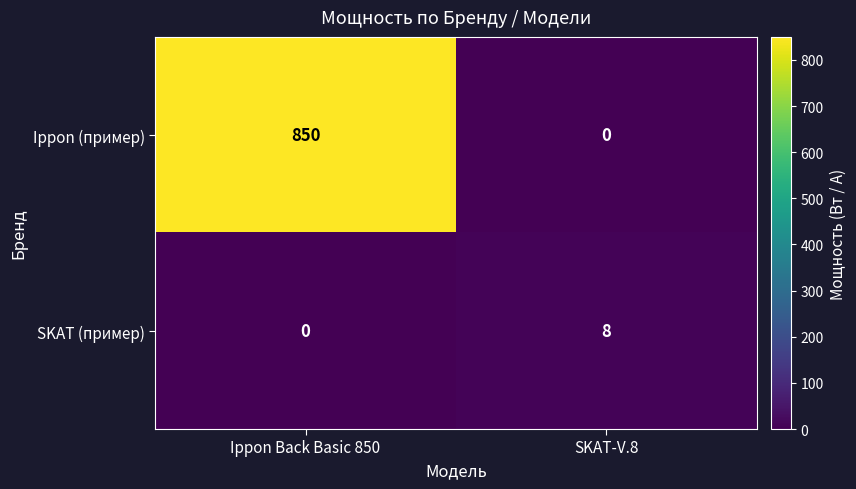

Which series has the widest spread of values?

Ippon (пример)